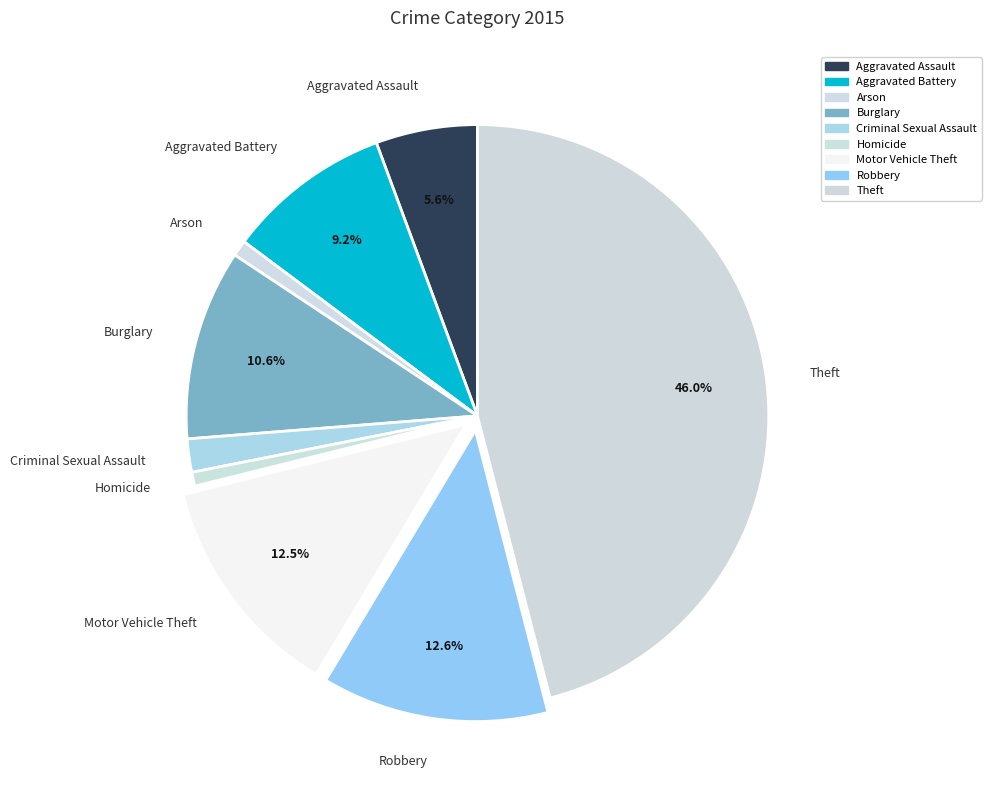

How many slices are in this pie chart?

9